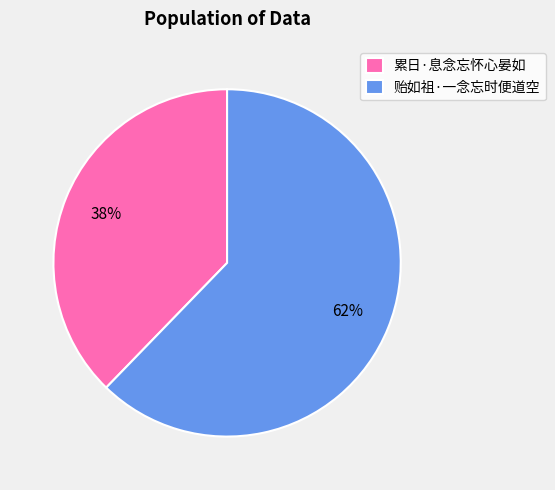

Count the number of slices in the pie.

2